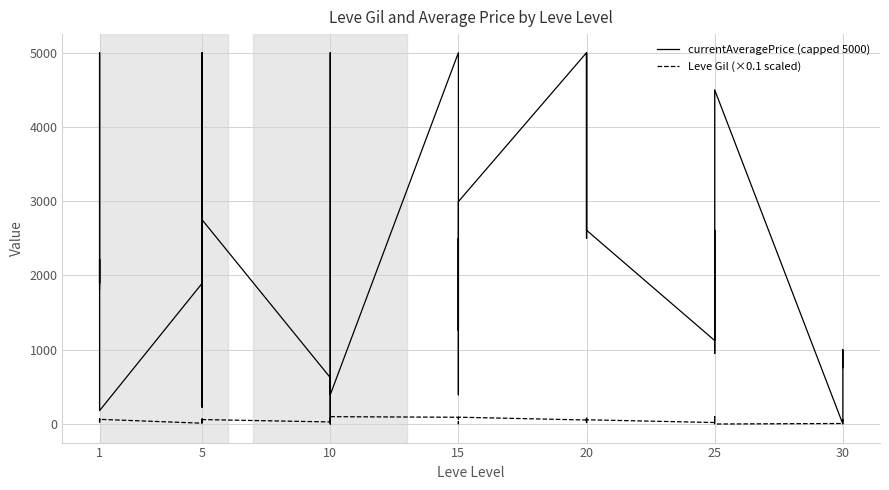

How many interior local valleys does the Leve Gil (×0.1 scaled) series have?

11